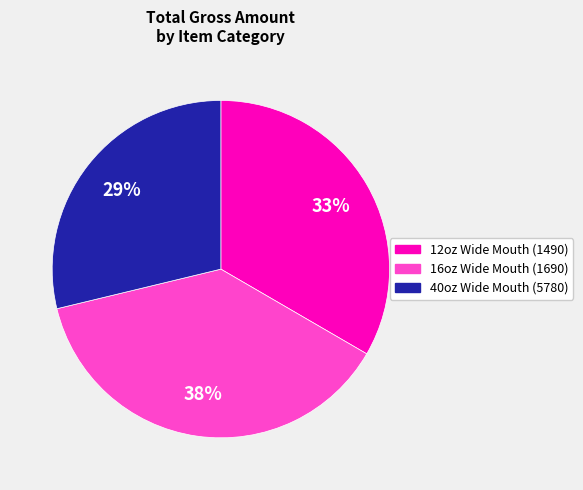

Is there any slice that represents more than half of the pie?

No